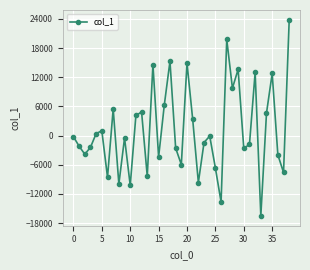

How many interior local peaks (higher than both neighbors) does the data have?

12